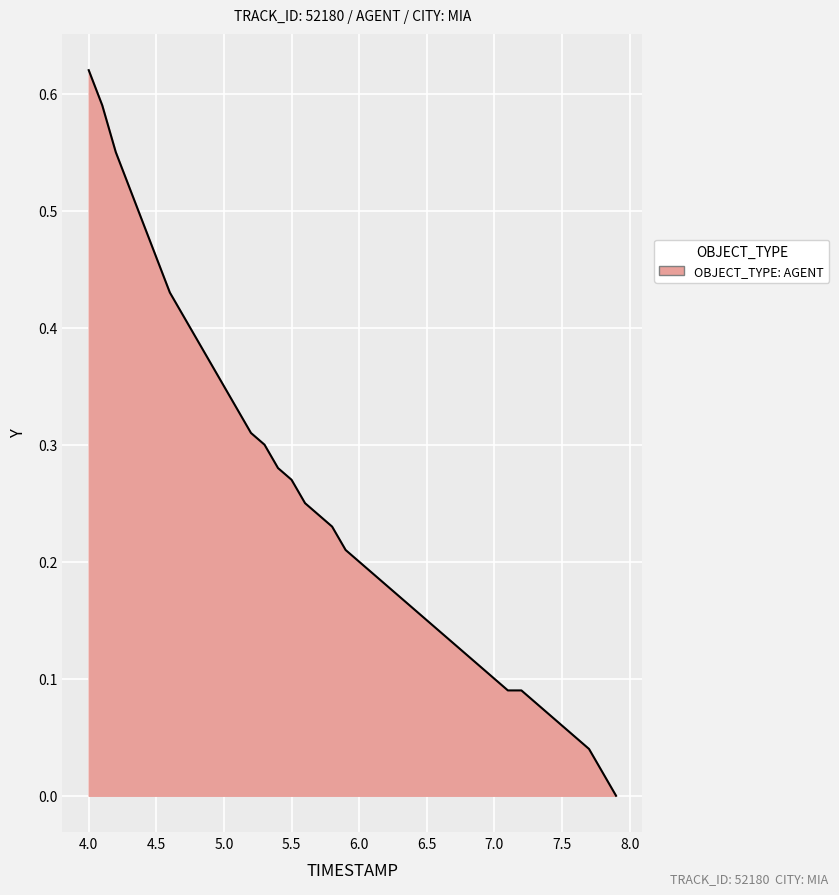

What is the sum of all values?

9.7